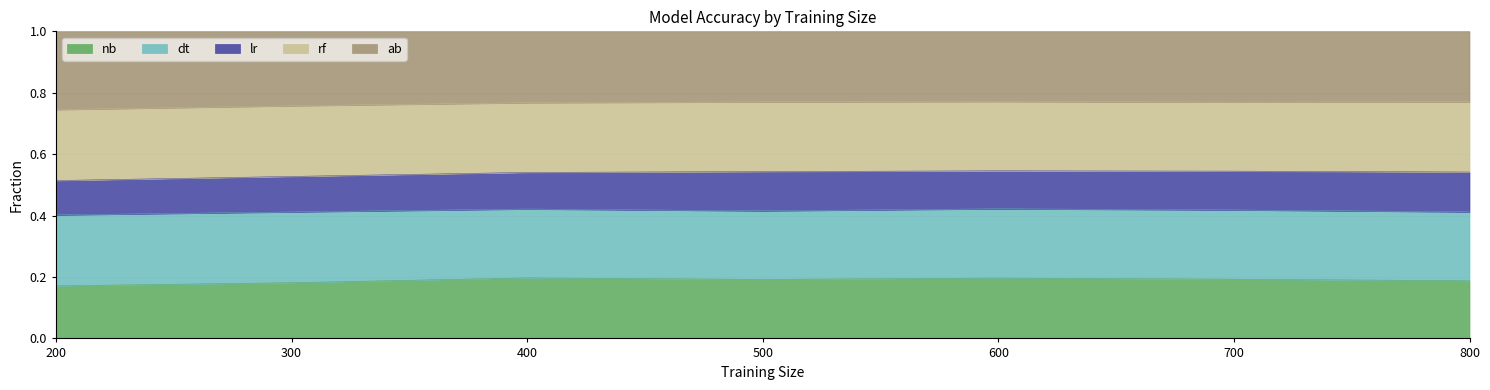

At which category does the chart reach its peak across all series?

700